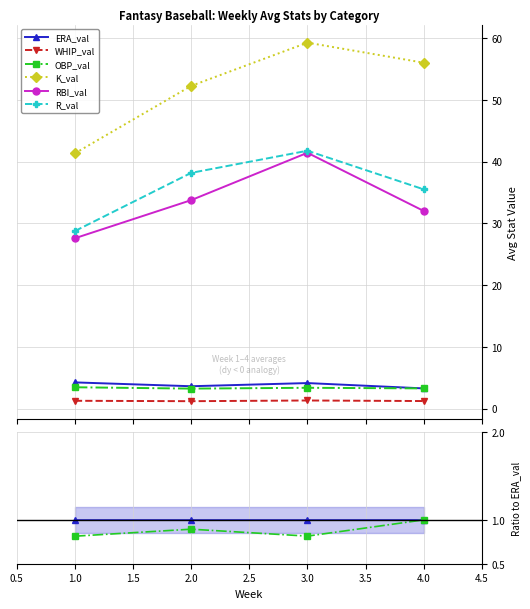

Which series has the widest spread of values?

K_val